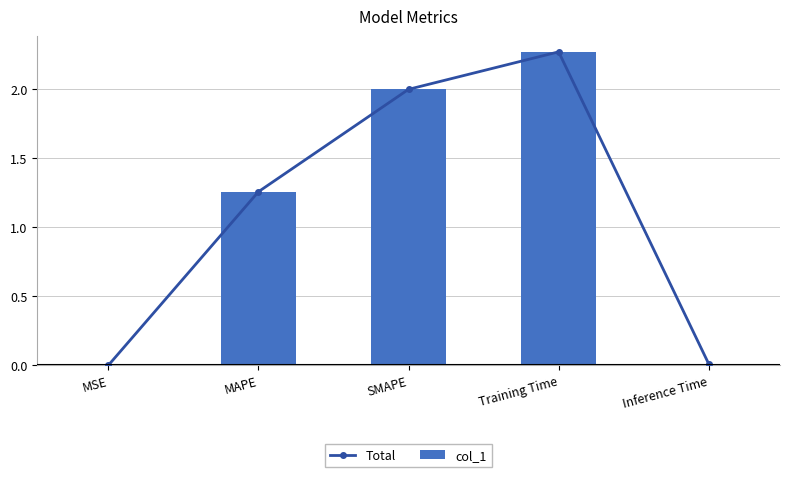

Reading left to right, list all the values displayed in this chart.

Total: MSE=0.0	MAPE=1.3	SMAPE=2.0	Training Time=2.3	Inference Time=0.0
col_1: MSE=0.0	MAPE=1.3	SMAPE=2.0	Training Time=2.3	Inference Time=0.0